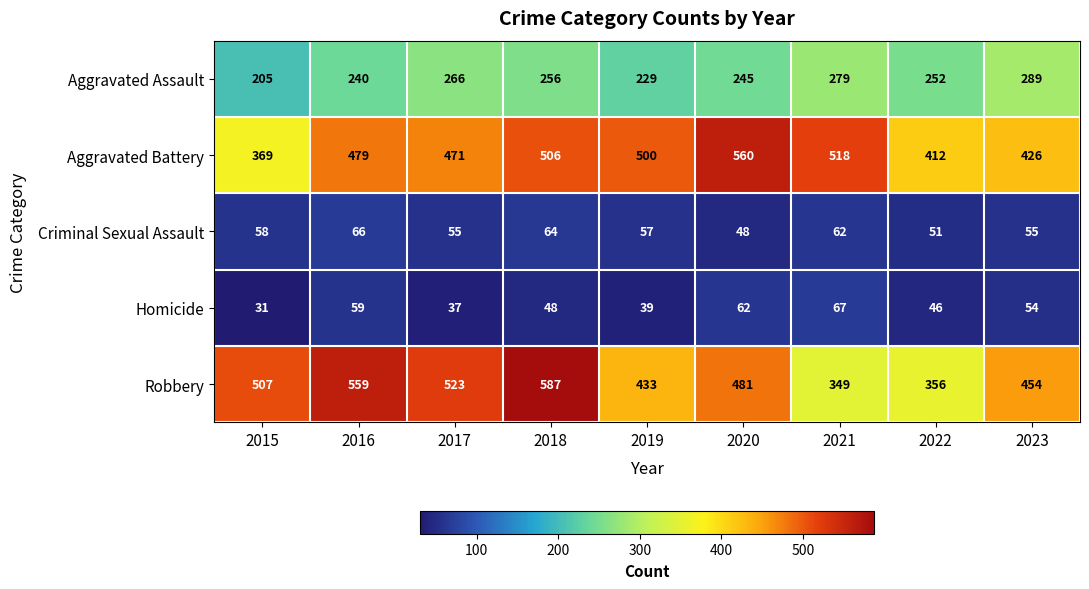

What is the average value of the Robbery series?

472